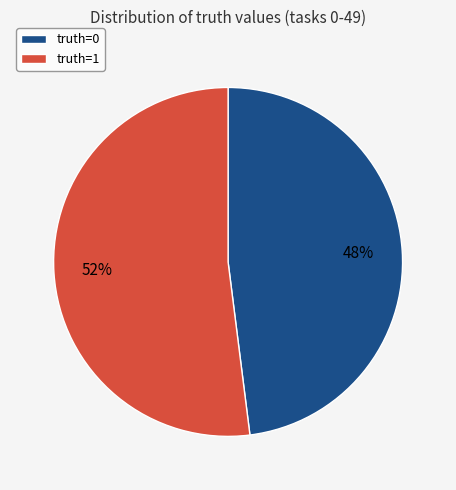

To the nearest percent, what is the difference between the truth=0 and truth=1 slice percentages?

4%